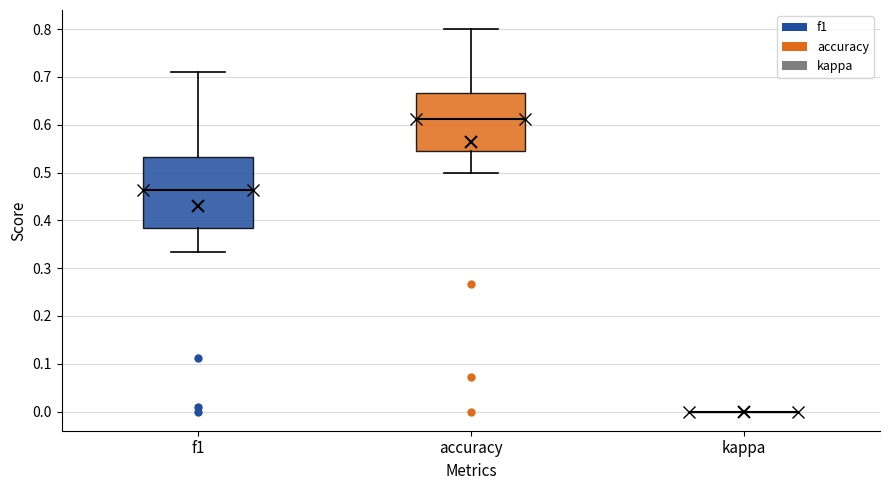

Reading left to right, read every box against the y-axis: the position of its median line, the range the box covers, and the ends of its whiskers. The values are not printed on the chart, so give them approximately, as read against the axis.

f1: median 0.46, box 0.39 to 0.53, whiskers 0.33 to 0.71
accuracy: median 0.61, box 0.55 to 0.67, whiskers 0.50 to 0.80
kappa: box collapsed to a line at 0.00, whiskers 0.00 to 0.00